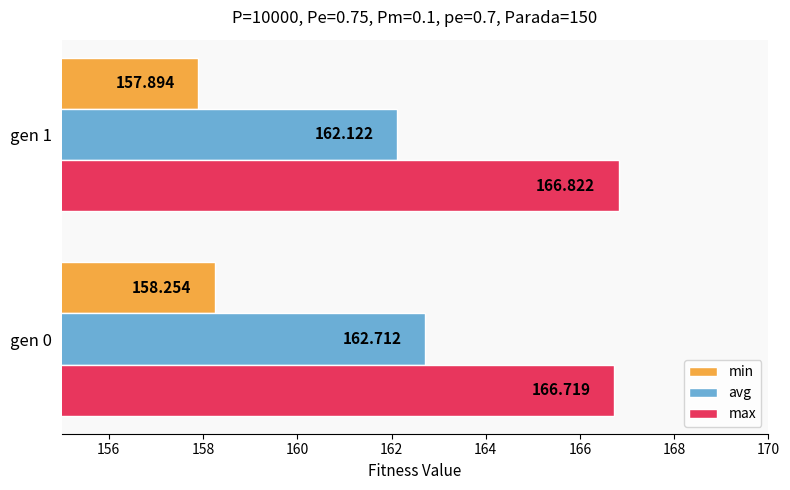

What is the minimum value for avg?

162.1